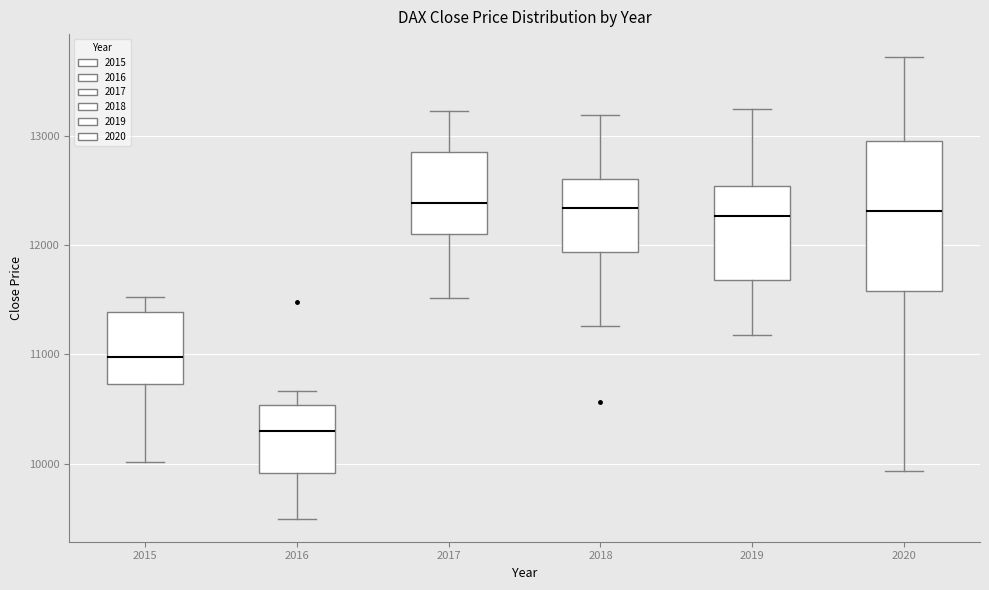

Where is the upper edge of the box at x = 2018 on the y-axis? The values are not printed on the chart, so give them approximately, as read against the axis.

12600